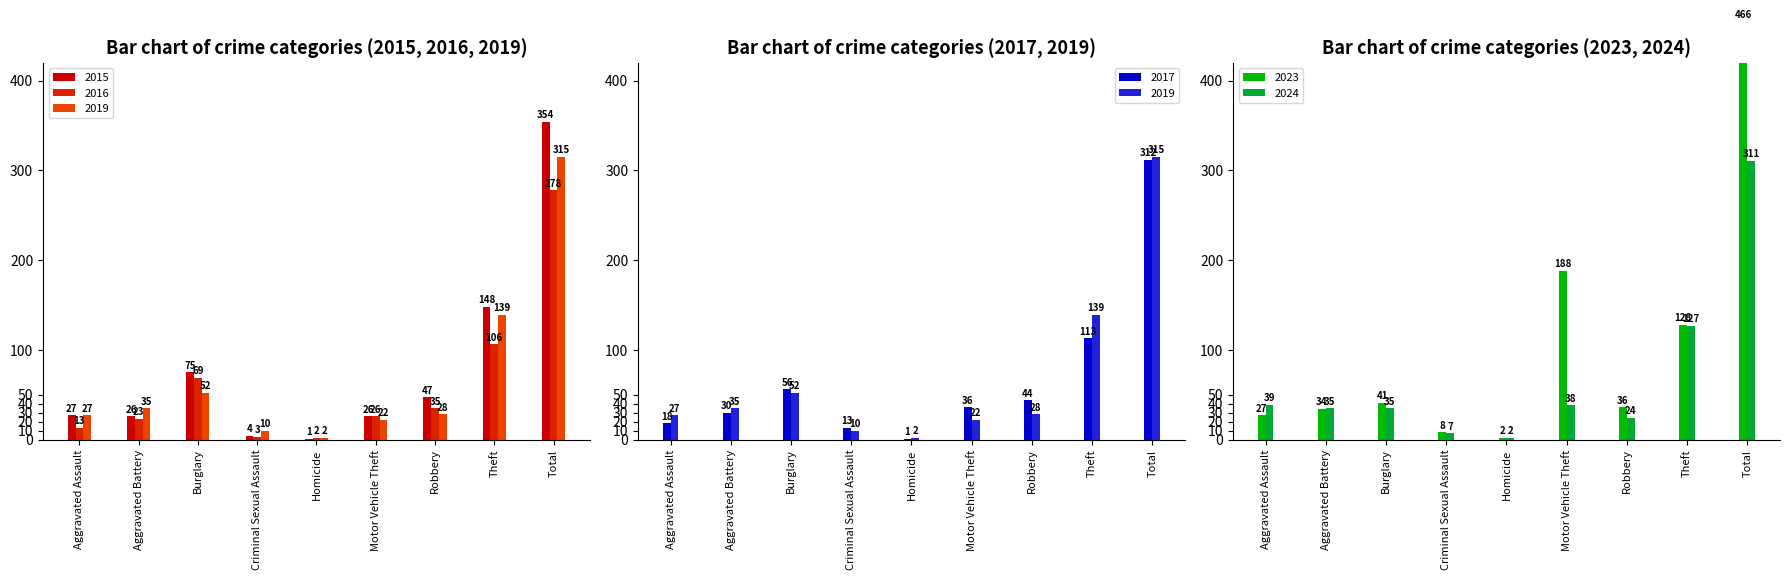

Which label corresponds to the smallest value in the chart?

Homicide